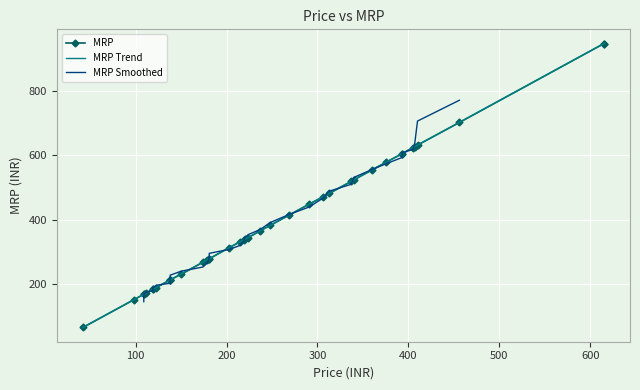

The value of Price at 24 is 375. True or false?

True